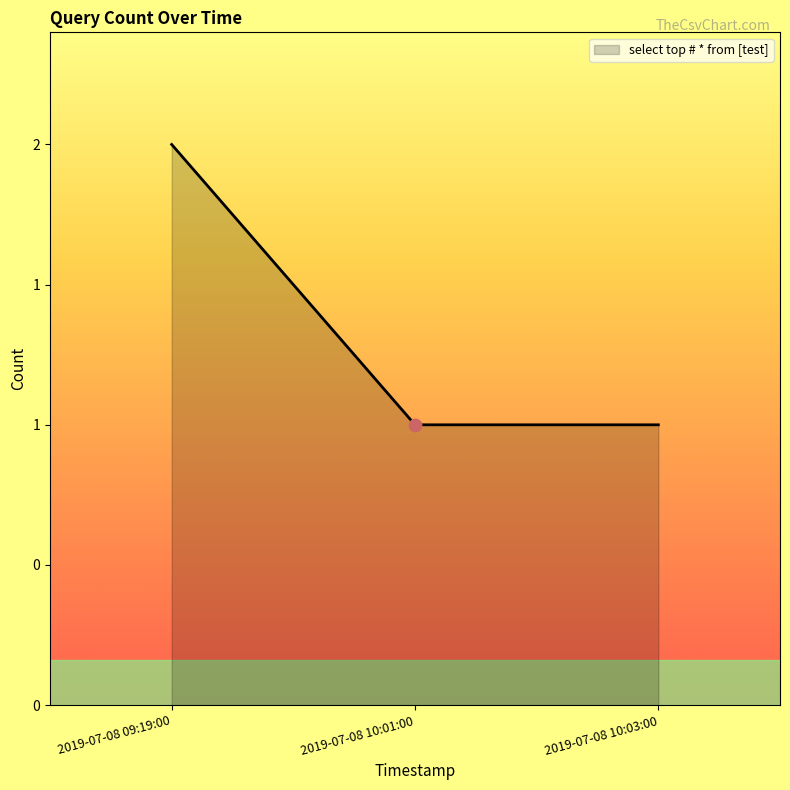

Approximately how many times larger is the value at 2019-07-08 10:03:00 compared to 2019-07-08 09:19:00?

0.5